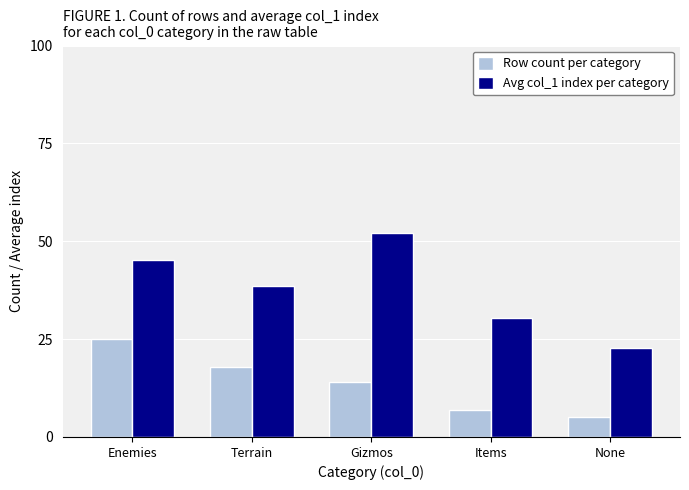

What is the average value of the Row count per category series?

13.8